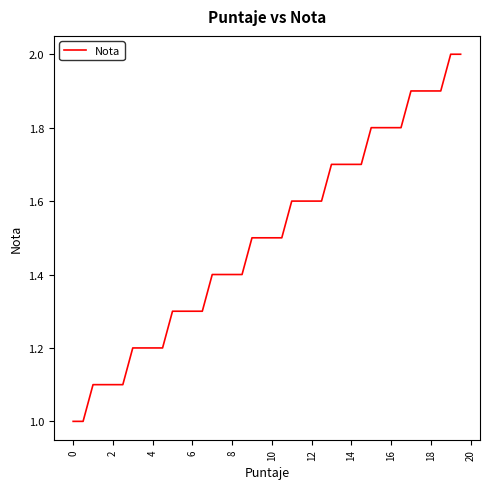

What is the maximum value shown in the chart?

2.0